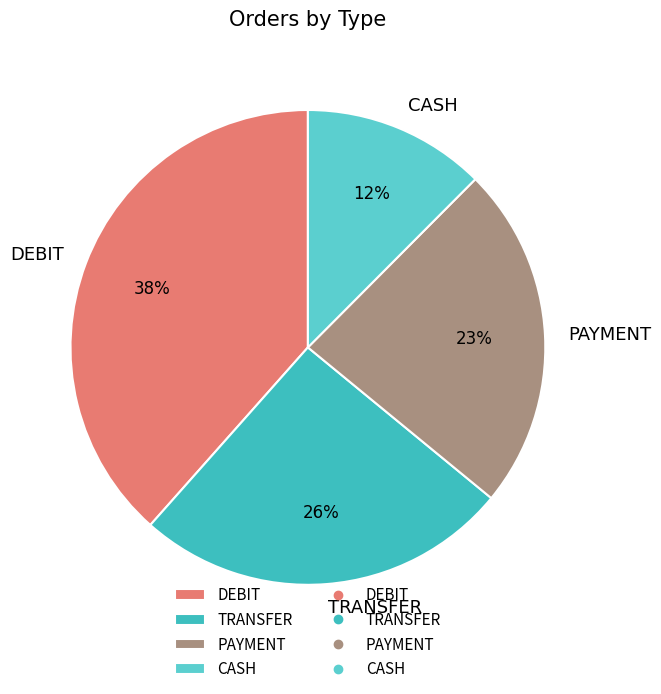

Rank the categories by value from lowest to highest.

CASH, PAYMENT, TRANSFER, DEBIT